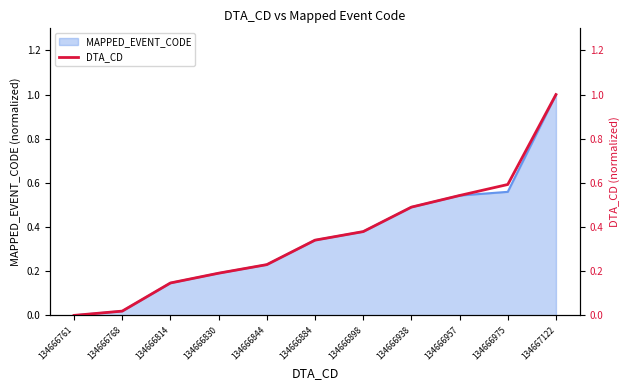

What is the maximum value shown in the chart?

1.0